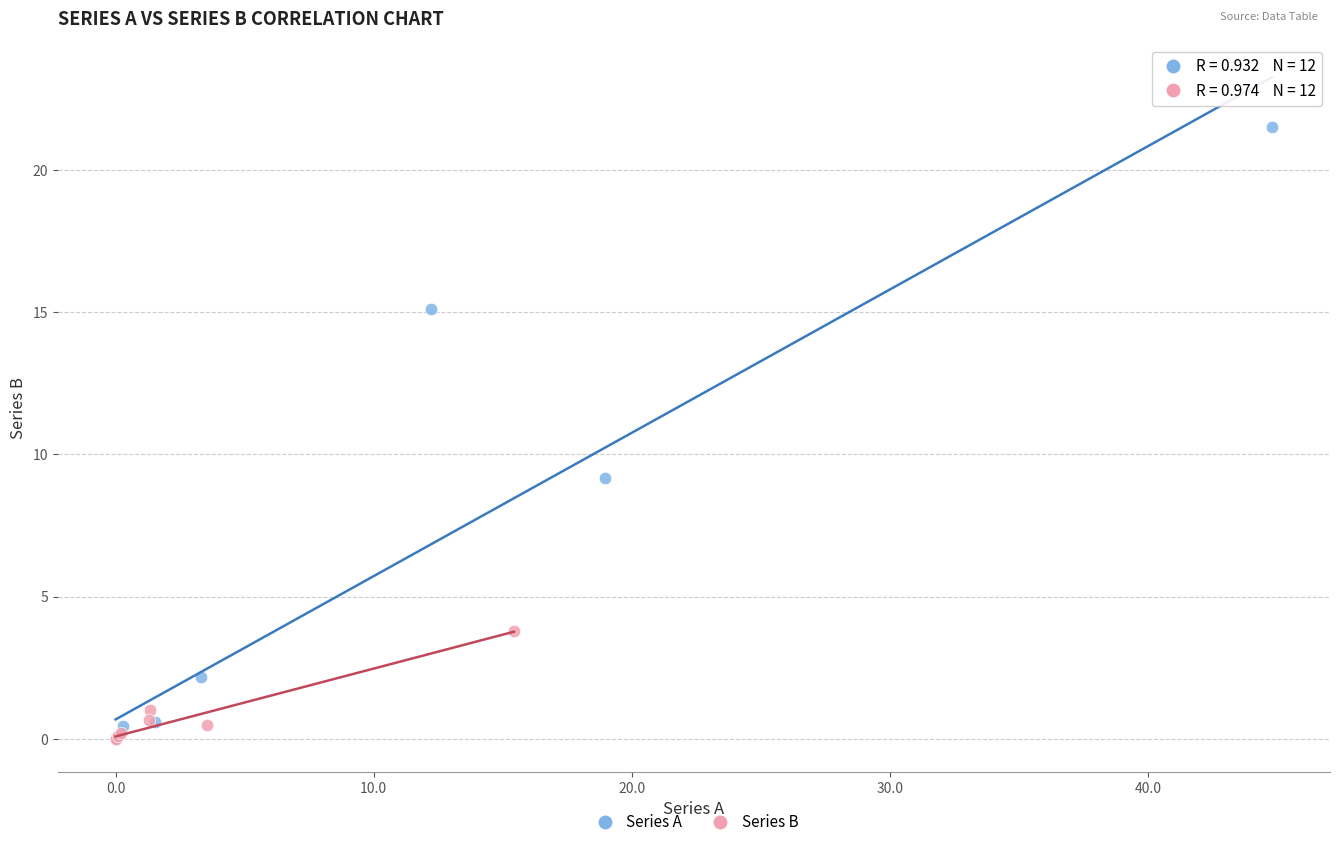

What are all the series names shown in the legend?

Series A, Series B